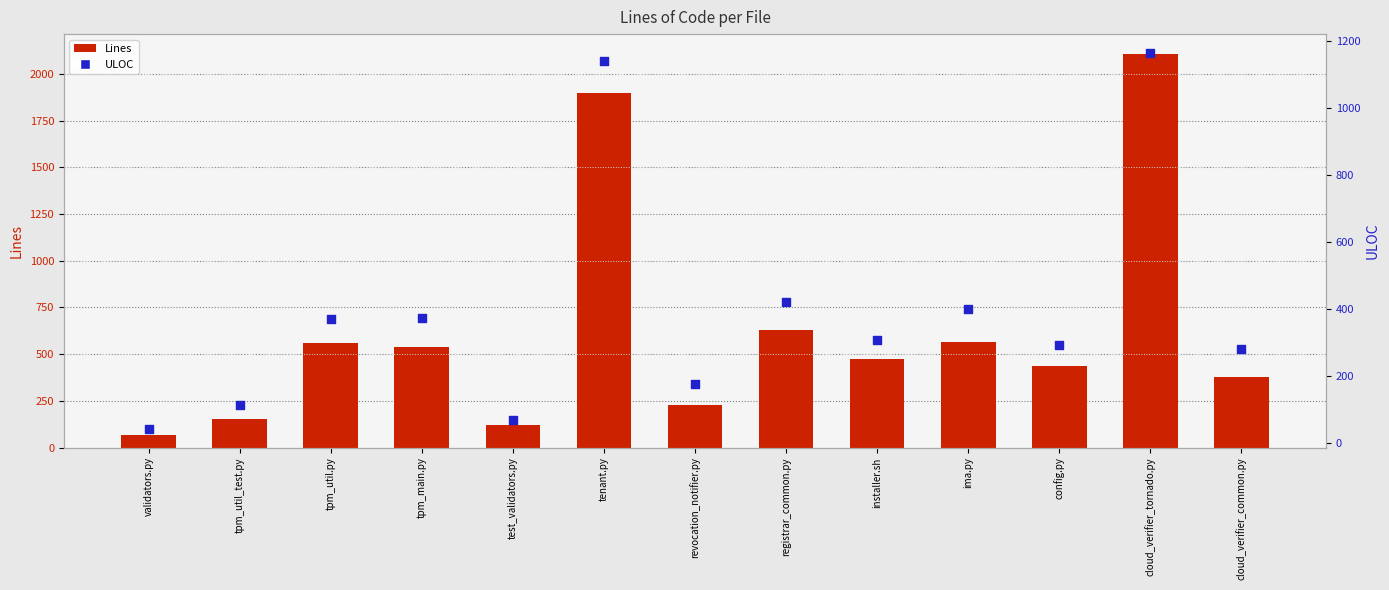

What is the total value across all series at test_validators.py?

190